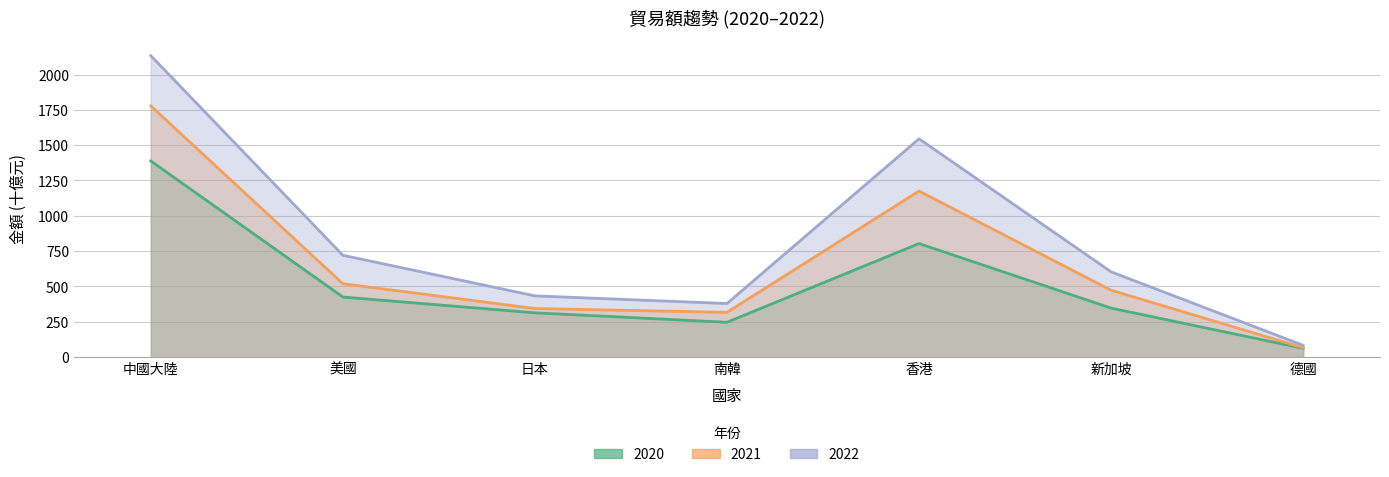

How many data points in 2020 are less than 346?

3